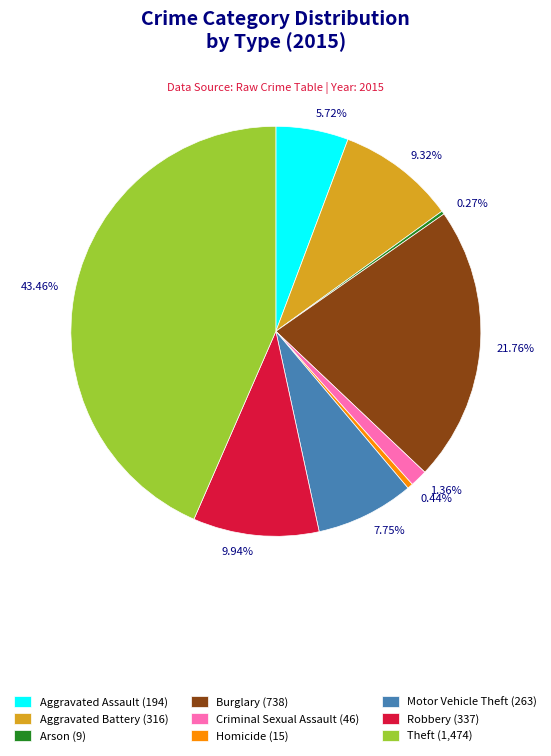

Is it true that Aggravated Battery is 9% of the pie?

True